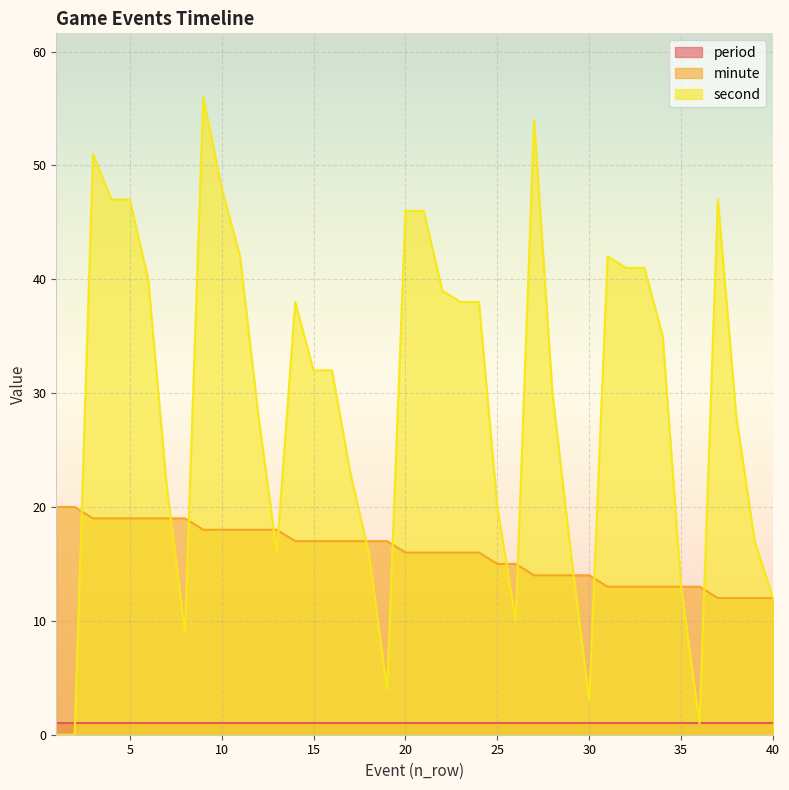

At how many categories does at least one series exceed 8?

40